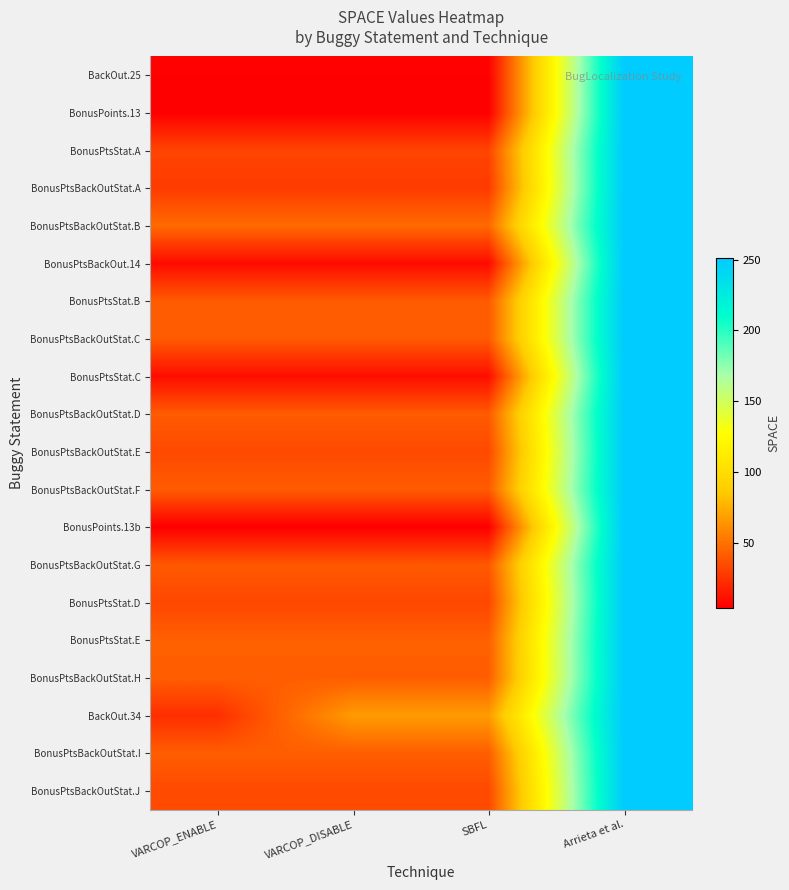

Reading left to right, extract all data points from this chart.

BackOut.25: VARCOP_ENABLE=5	VARCOP_DISABLE=5	SBFL=5	Arrieta et al.=251
BonusPoints.13: VARCOP_ENABLE=4	VARCOP_DISABLE=4	SBFL=4	Arrieta et al.=251
BonusPtsStat.A: VARCOP_ENABLE=32	VARCOP_DISABLE=32	SBFL=32	Arrieta et al.=251
BonusPtsBackOutStat.A: VARCOP_ENABLE=28	VARCOP_DISABLE=28	SBFL=28	Arrieta et al.=251
BonusPtsBackOutStat.B: VARCOP_ENABLE=47	VARCOP_DISABLE=47	SBFL=47	Arrieta et al.=251
BonusPtsBackOut.14: VARCOP_ENABLE=9	VARCOP_DISABLE=9	SBFL=9	Arrieta et al.=251
BonusPtsStat.B: VARCOP_ENABLE=41	VARCOP_DISABLE=41	SBFL=41	Arrieta et al.=251
BonusPtsBackOutStat.C: VARCOP_ENABLE=41	VARCOP_DISABLE=41	SBFL=41	Arrieta et al.=251
BonusPtsStat.C: VARCOP_ENABLE=10	VARCOP_DISABLE=10	SBFL=10	Arrieta et al.=251
BonusPtsBackOutStat.D: VARCOP_ENABLE=41	VARCOP_DISABLE=41	SBFL=41	Arrieta et al.=251
BonusPtsBackOutStat.E: VARCOP_ENABLE=34	VARCOP_DISABLE=34	SBFL=34	Arrieta et al.=251
BonusPtsBackOutStat.F: VARCOP_ENABLE=41	VARCOP_DISABLE=41	SBFL=41	Arrieta et al.=251
BonusPoints.13b: VARCOP_ENABLE=4	VARCOP_DISABLE=4	SBFL=4	Arrieta et al.=251
BonusPtsBackOutStat.G: VARCOP_ENABLE=40	VARCOP_DISABLE=40	SBFL=40	Arrieta et al.=251
BonusPtsStat.D: VARCOP_ENABLE=33	VARCOP_DISABLE=33	SBFL=33	Arrieta et al.=251
BonusPtsStat.E: VARCOP_ENABLE=43	VARCOP_DISABLE=43	SBFL=43	Arrieta et al.=251
BonusPtsBackOutStat.H: VARCOP_ENABLE=42	VARCOP_DISABLE=42	SBFL=42	Arrieta et al.=251
BackOut.34: VARCOP_ENABLE=23	VARCOP_DISABLE=67	SBFL=67	Arrieta et al.=251
BonusPtsBackOutStat.I: VARCOP_ENABLE=42	VARCOP_DISABLE=42	SBFL=42	Arrieta et al.=251
BonusPtsBackOutStat.J: VARCOP_ENABLE=34	VARCOP_DISABLE=34	SBFL=34	Arrieta et al.=251